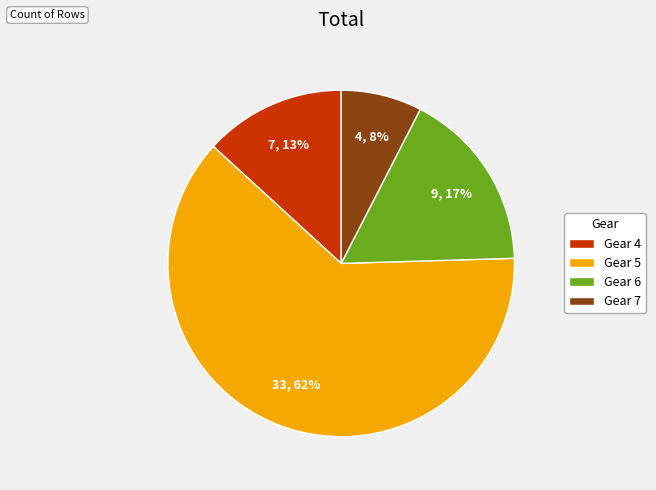

Rank the categories by value from lowest to highest.

Gear 7, Gear 4, Gear 6, Gear 5